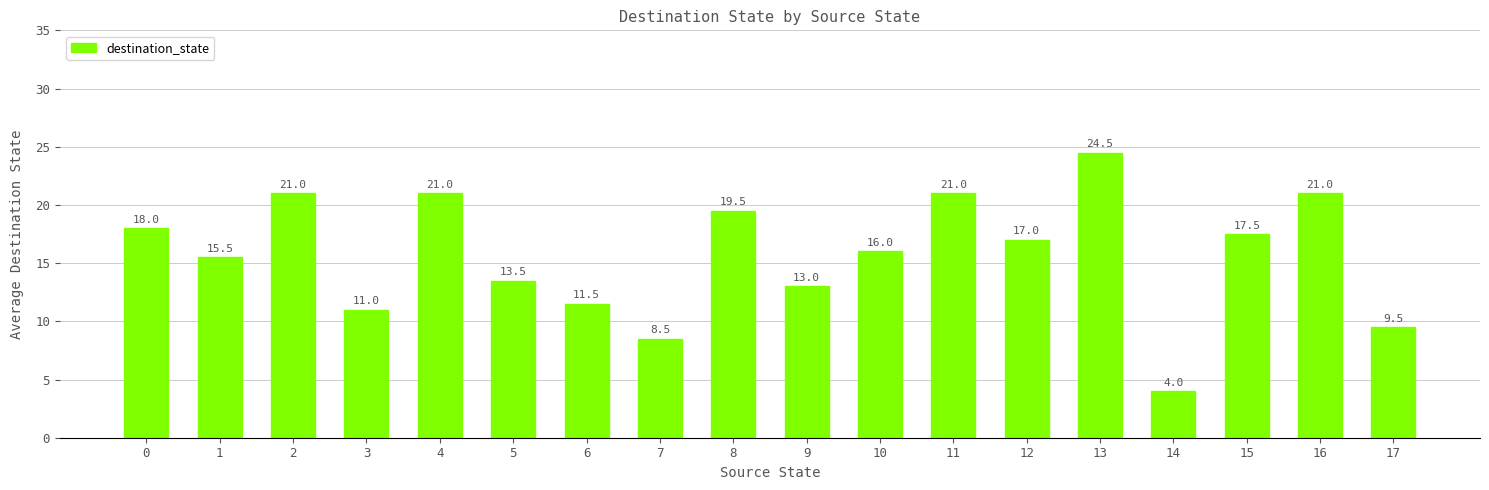

Reading left to right, list all the values displayed in this chart.

0=18.0	1=15.5	2=21.0	3=11.0	4=21.0	5=13.5	6=11.5	7=8.5	8=19.5	9=13.0	10=16.0	11=21.0	12=17.0	13=24.5	14=4.0	15=17.5	16=21.0	17=9.5